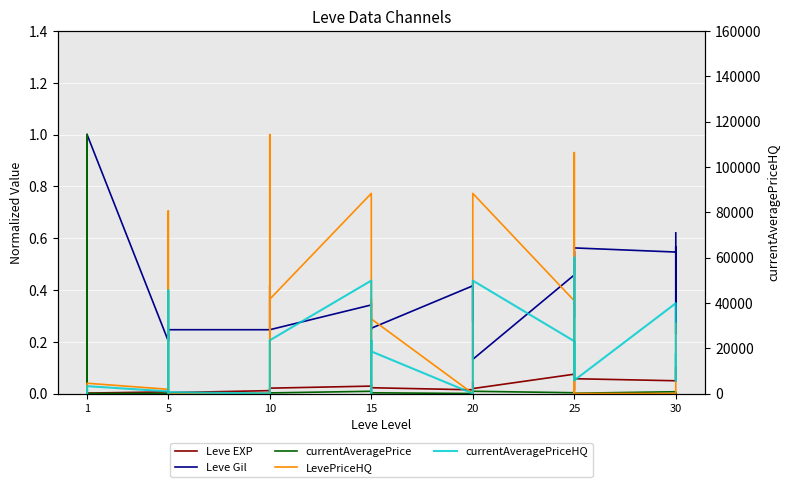

After their last crossing, which series has the higher values: Leve EXP or currentAveragePriceHQ?

currentAveragePriceHQ